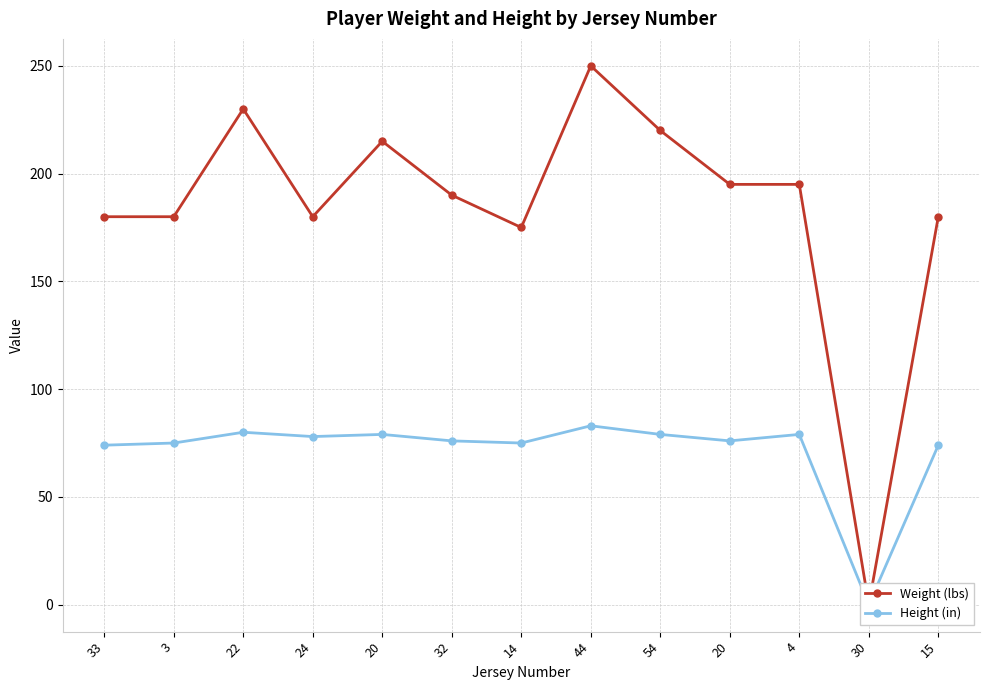

Reading right to left, list all the values displayed in this chart.

Weight (lbs): 180	0	195	195	220	250	175	190	215	180	230	180	180
Height (in): 74	0	79	76	79	83	75	76	79	78	80	75	74